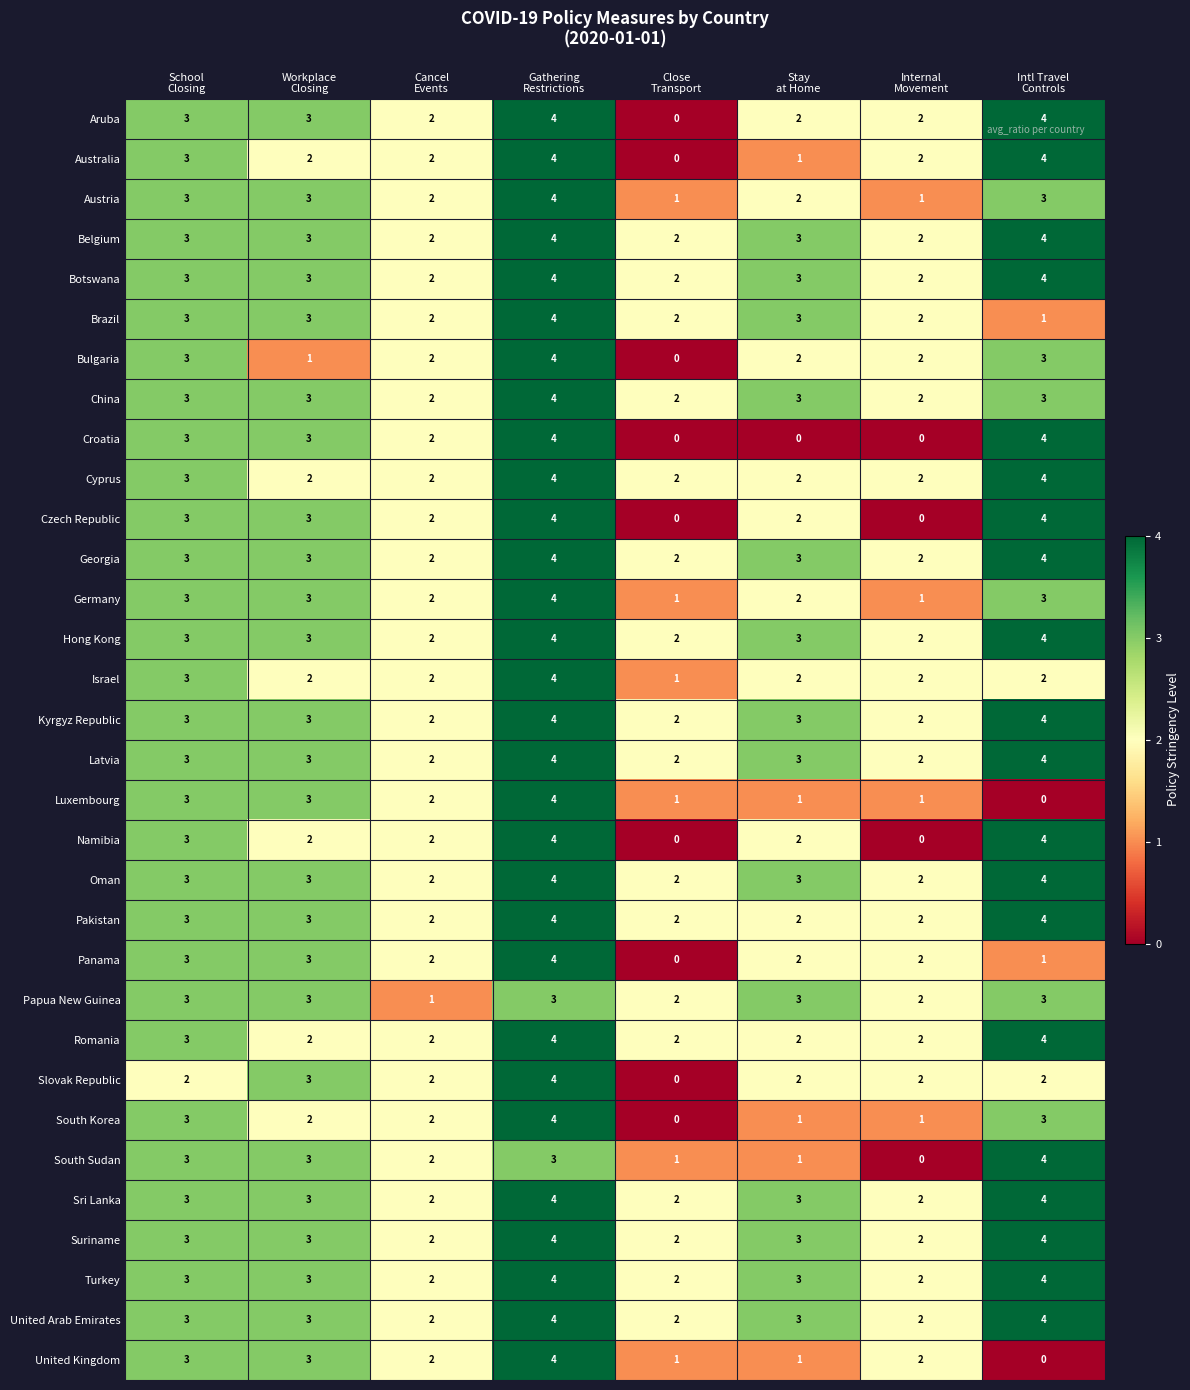

At which category is the sum across all series the highest?

Gathering
Restrictions